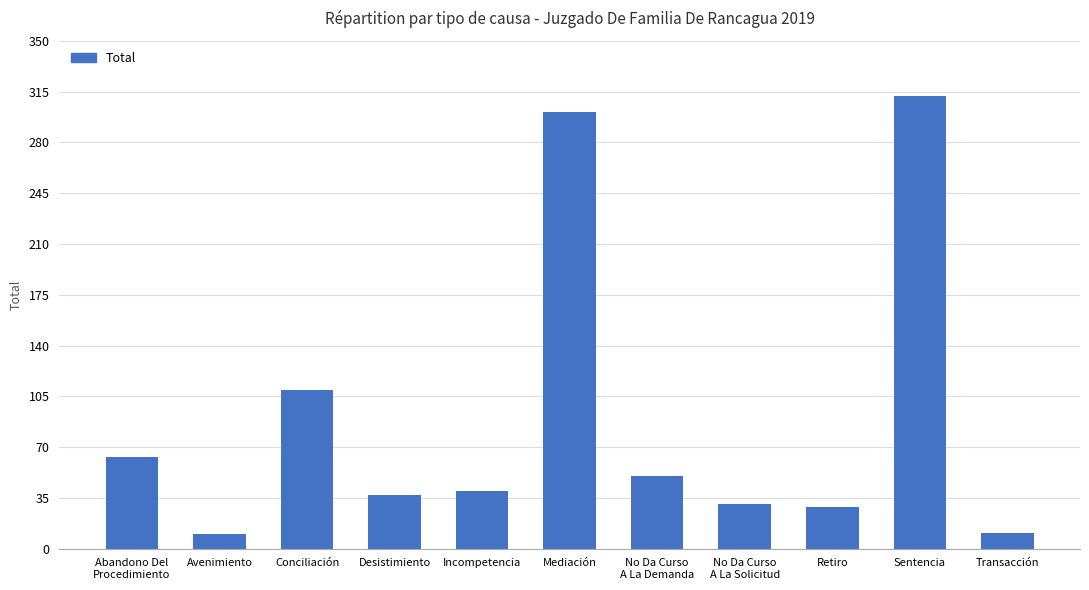

Between Conciliación and Sentencia, which is larger?

Sentencia